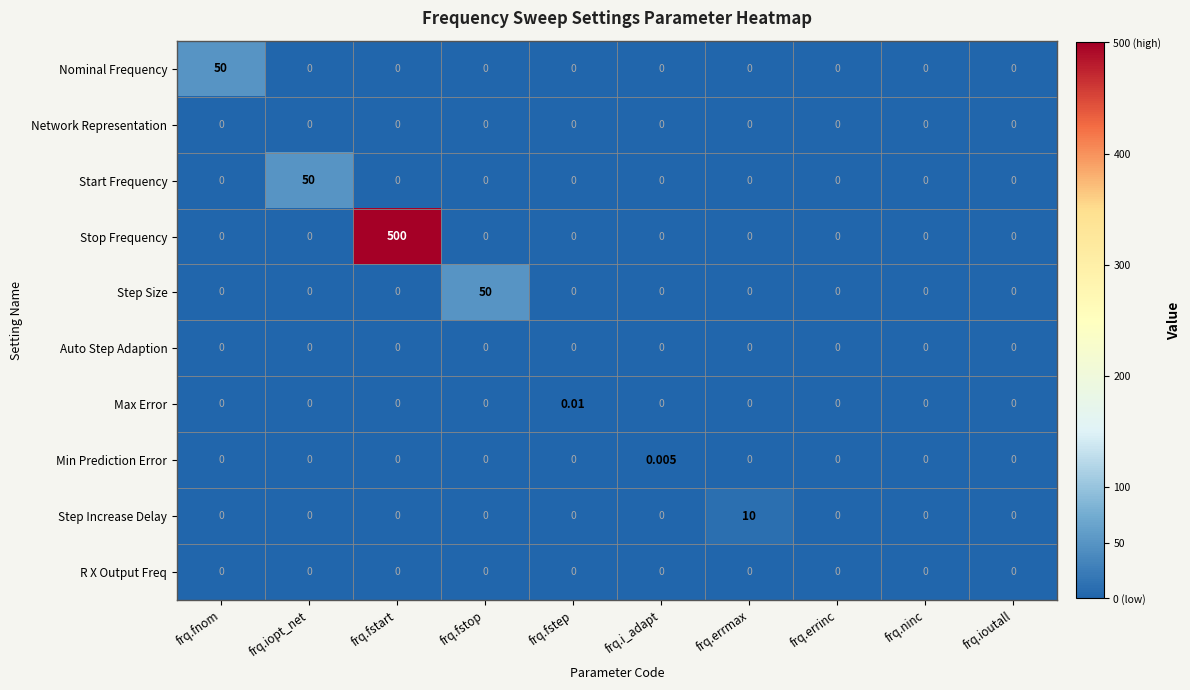

Between frq.i_adapt and frq.errinc, which series saw the biggest shift?

Min Prediction Error